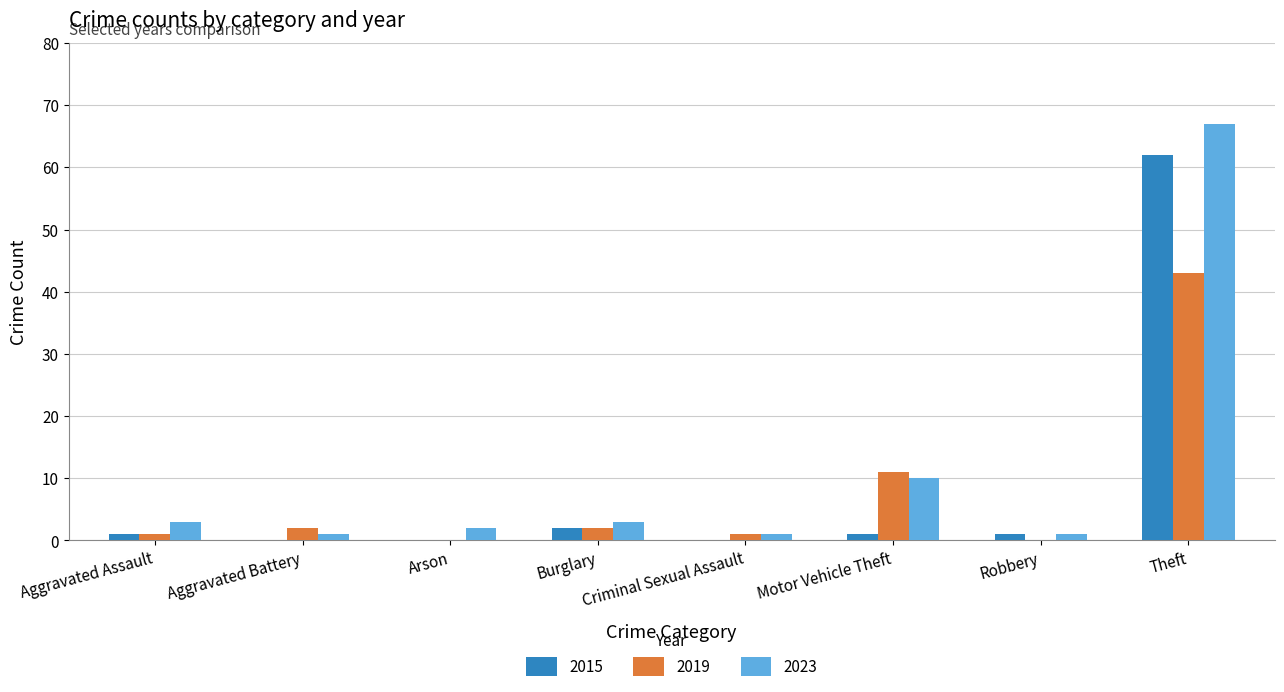

True or false: 2023 has a value of 15 at Motor Vehicle Theft.

False